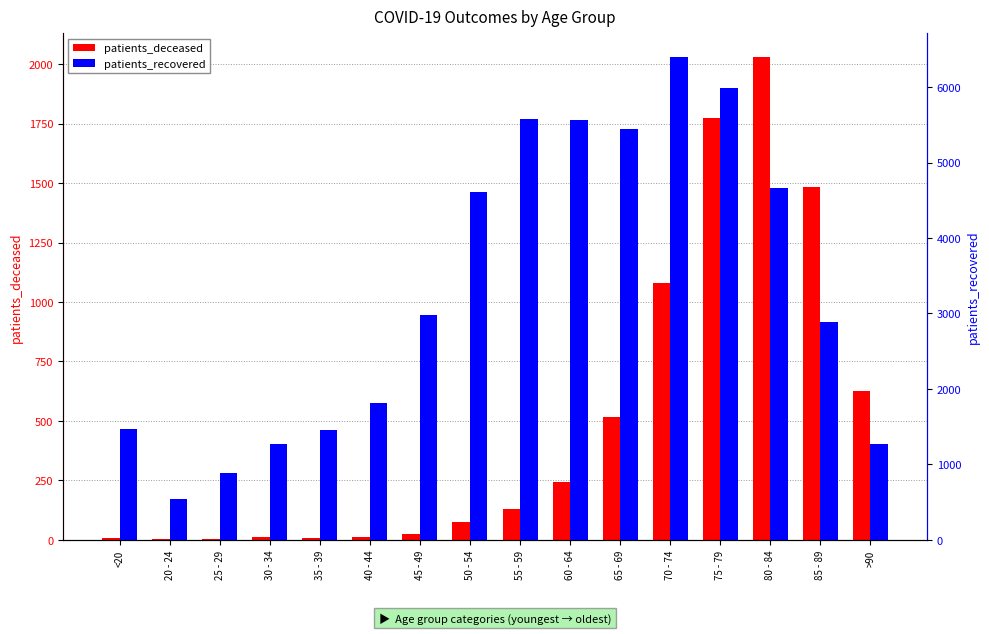

Is it true that patients_deceased equals 2 at <20?

False